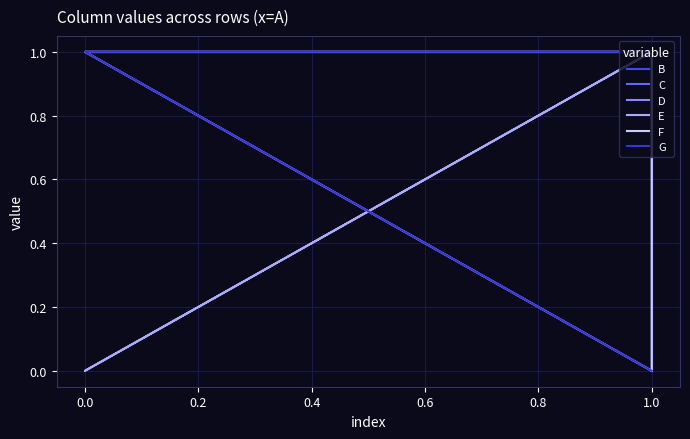

Which series changed the most between −0.2 and 0.4?

B